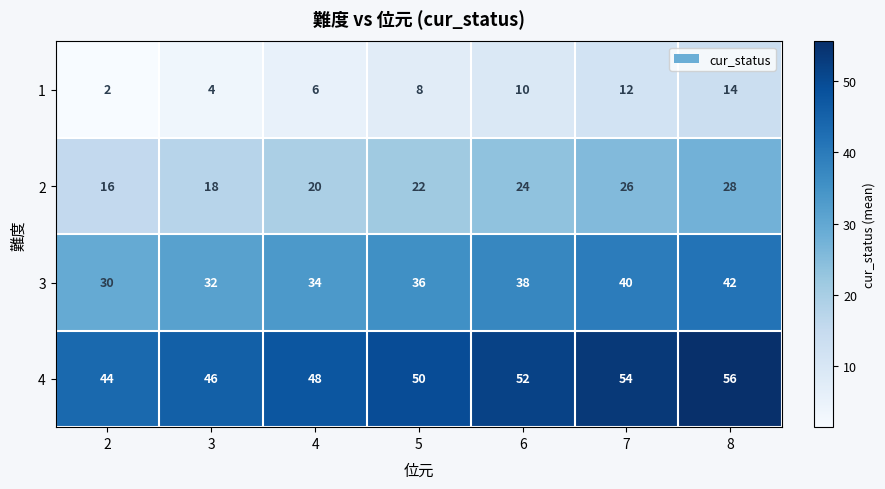

What is the greatest value displayed?

56